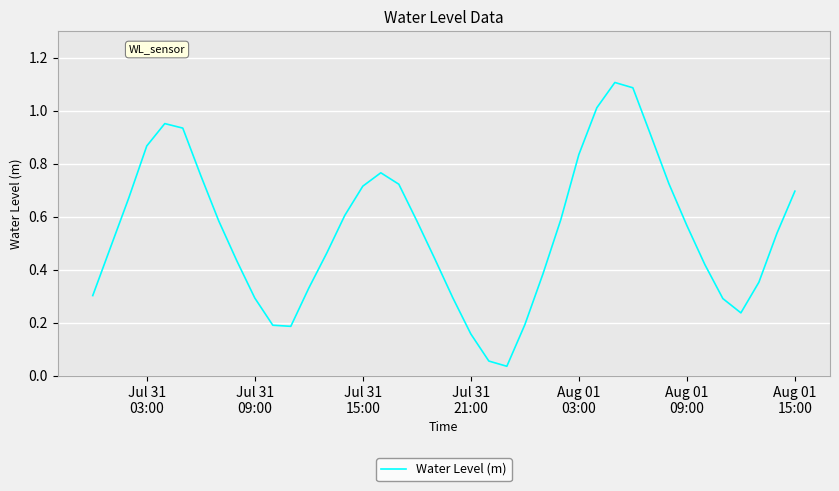

What is the difference between the maximum and minimum values?

1.1